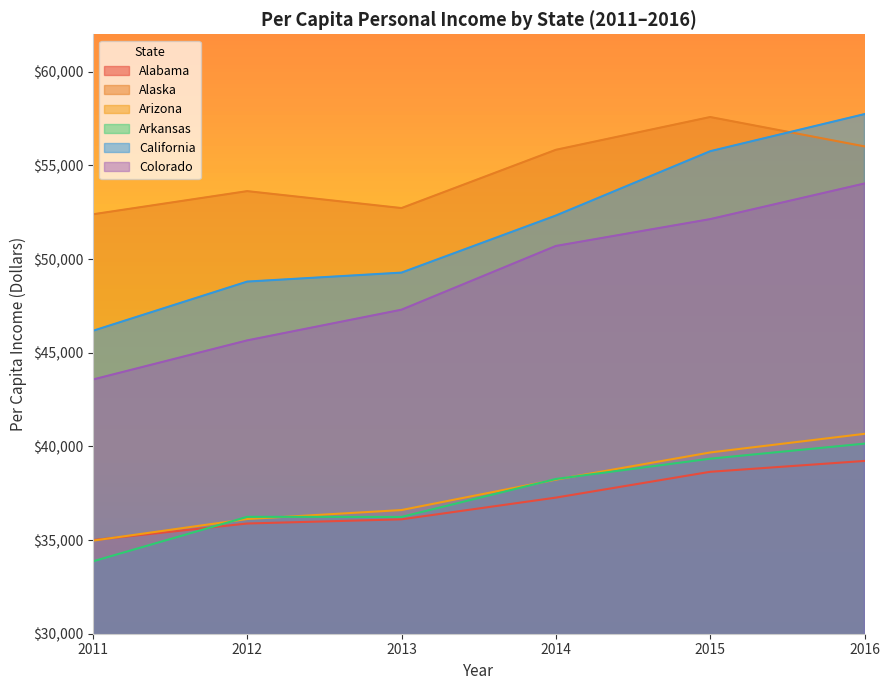

True or false: Arizona has more than 0 interior local peaks.

False